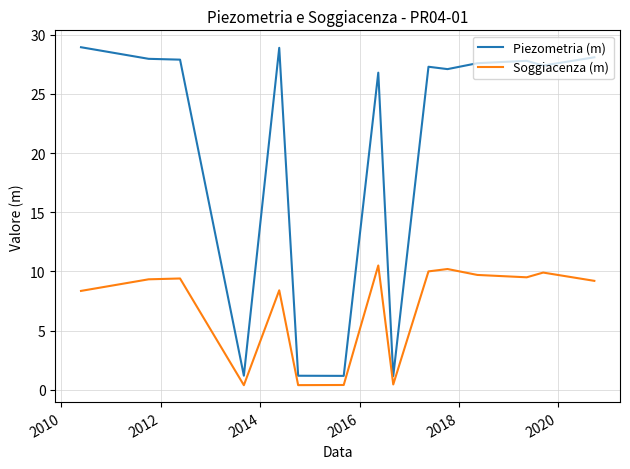

True or false: Piezometria (m) and Soggiacenza (m) cross at least once.

False